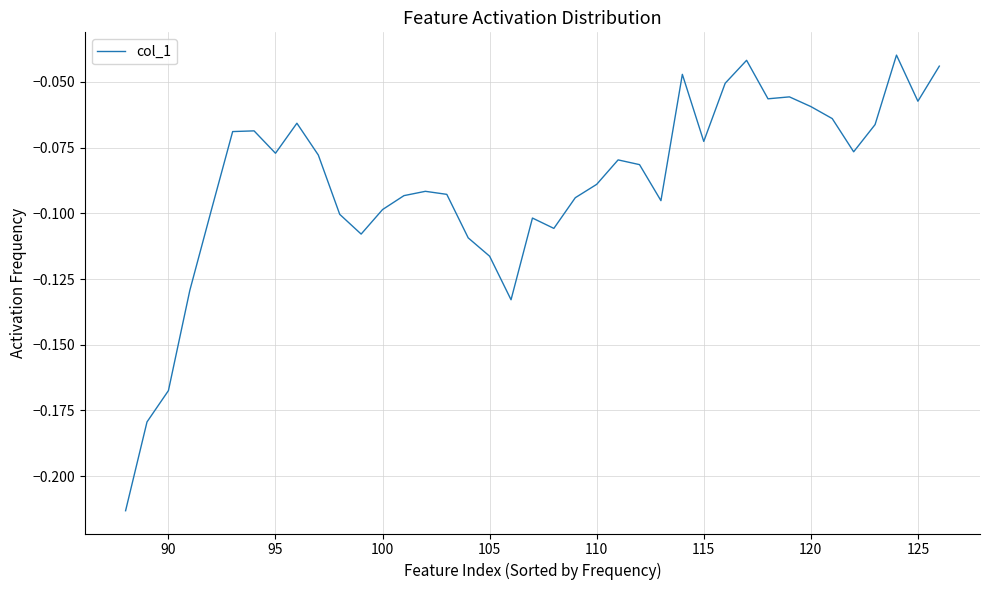

How many distinct data groups are displayed?

1